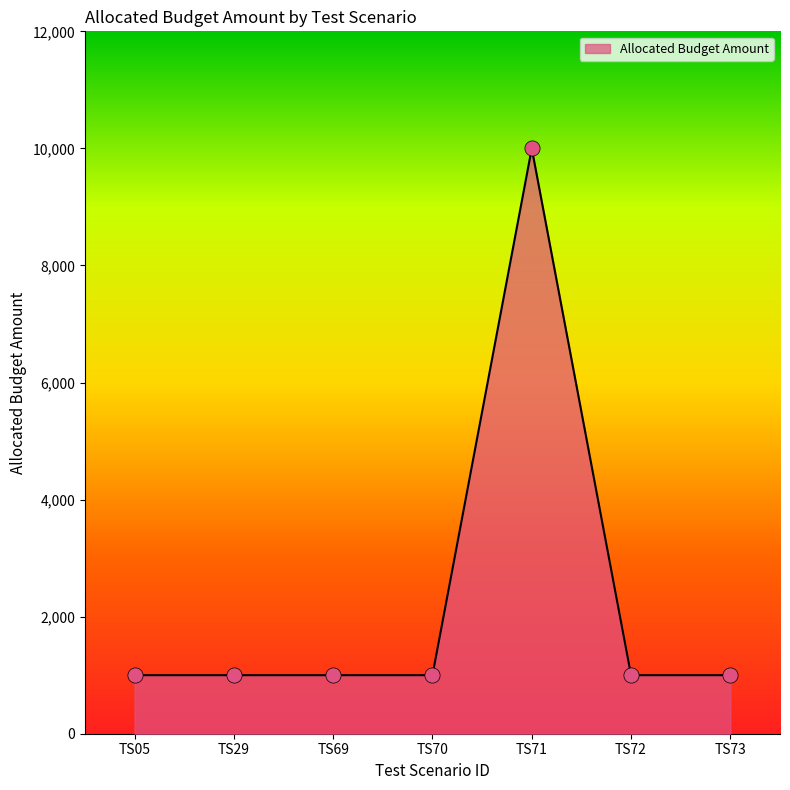

What is the ratio of the value at TS70 to the value at TS72?

1.0